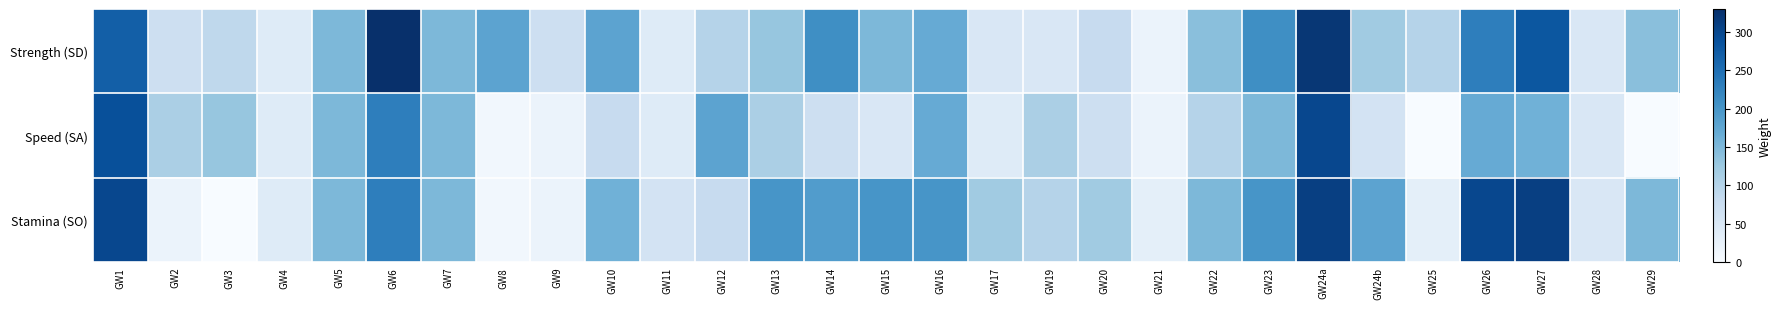

List the series in order of their peak value, lowest first.

Speed (SA), Stamina (SO), Strength (SD)